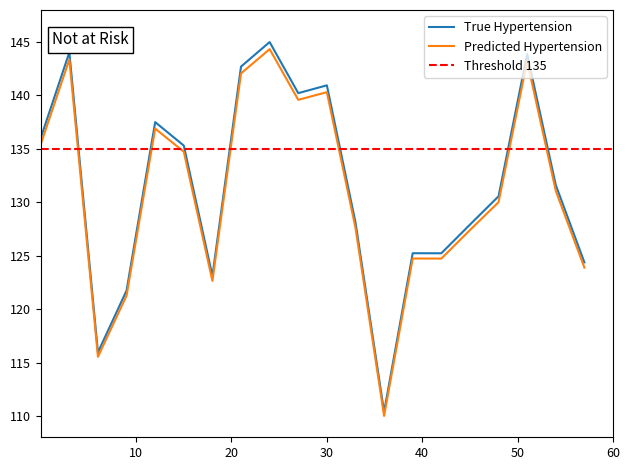

What is the average value of the Predicted Hypertension series?

130.9